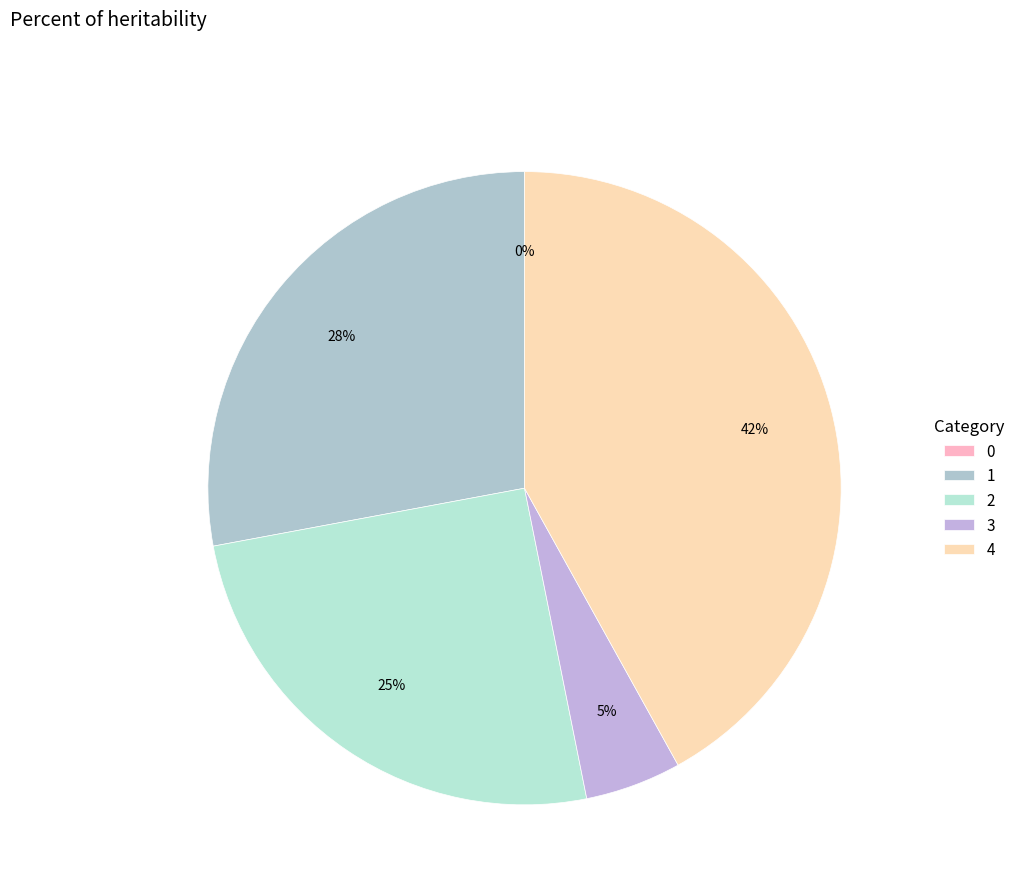

The 2 slice represents 19% of the pie. True or false?

False